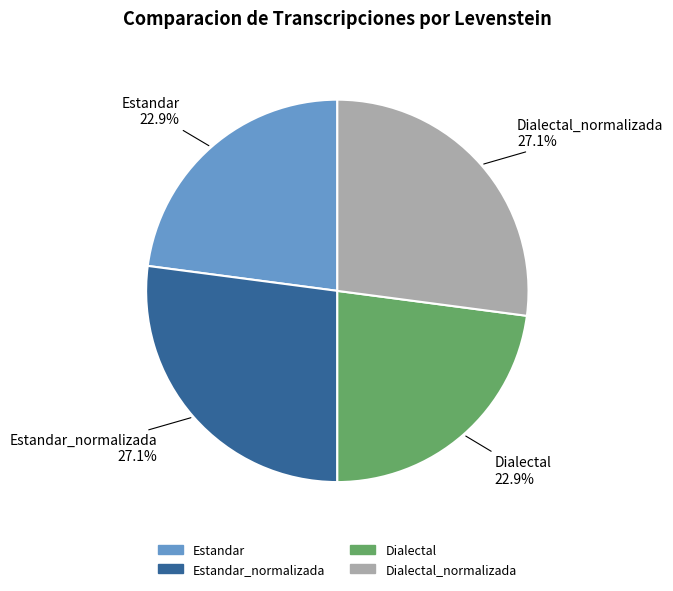

Is there a majority slice in this chart?

No